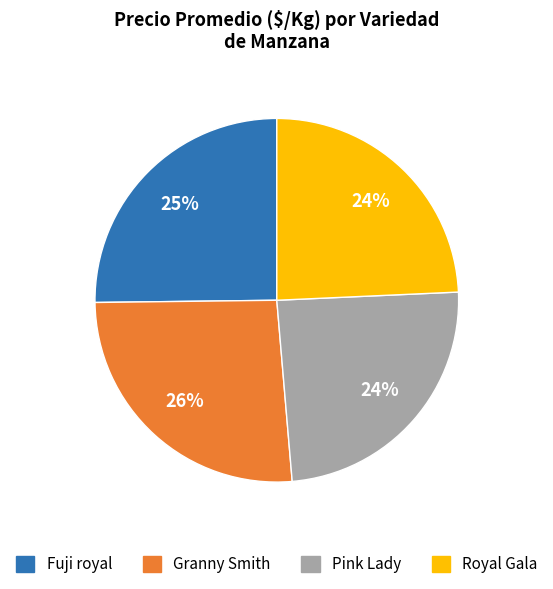

Is there a majority slice in this chart?

No